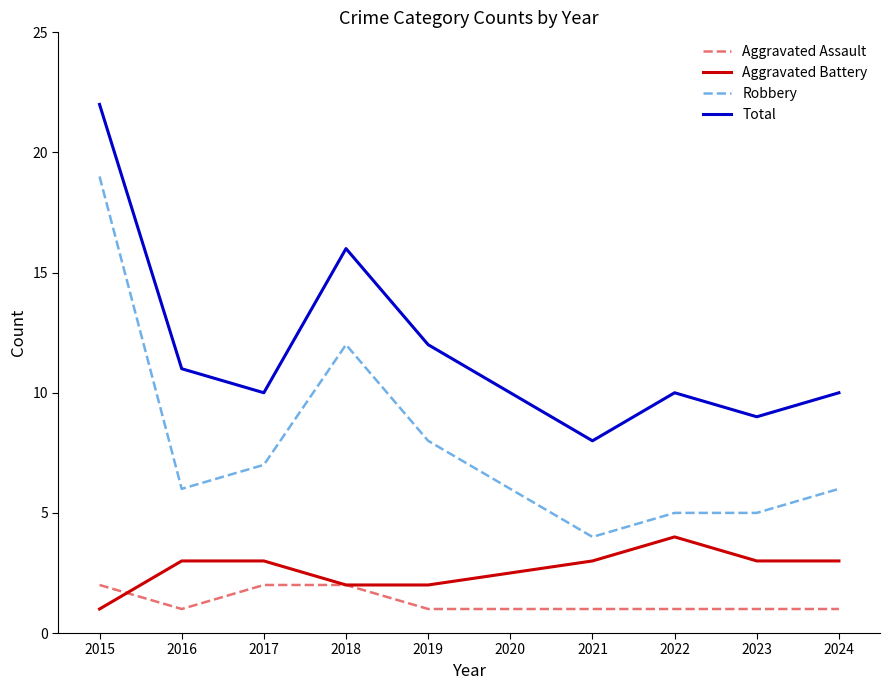

What are all the series names shown in the legend?

Aggravated Assault, Aggravated Battery, Robbery, Total